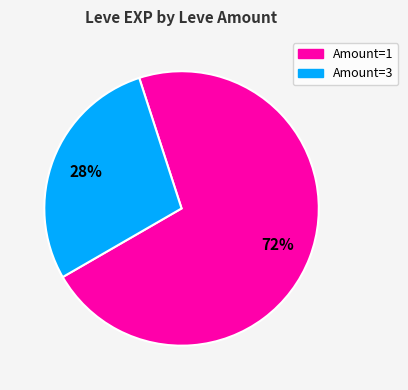

To the nearest percent, what is the average slice percentage?

50%